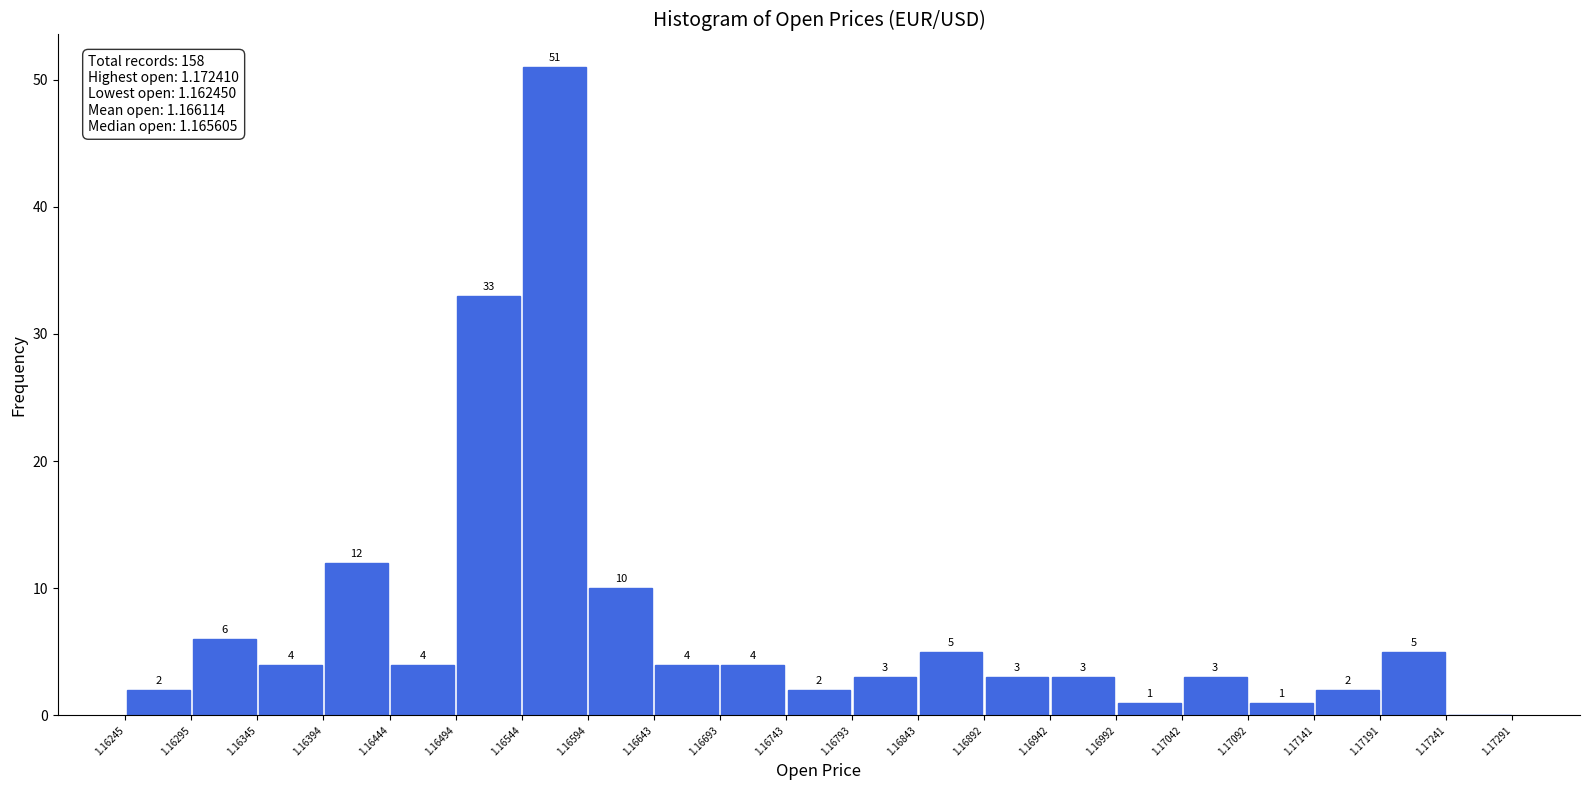

Which range on the x-axis has the tallest bar?

1.16544 to 1.16594